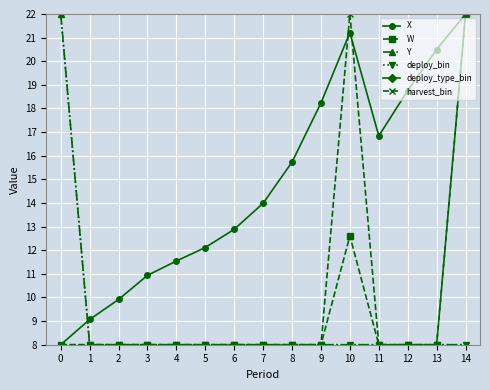

True or false: harvest_bin has more than 0 interior local peaks.

True